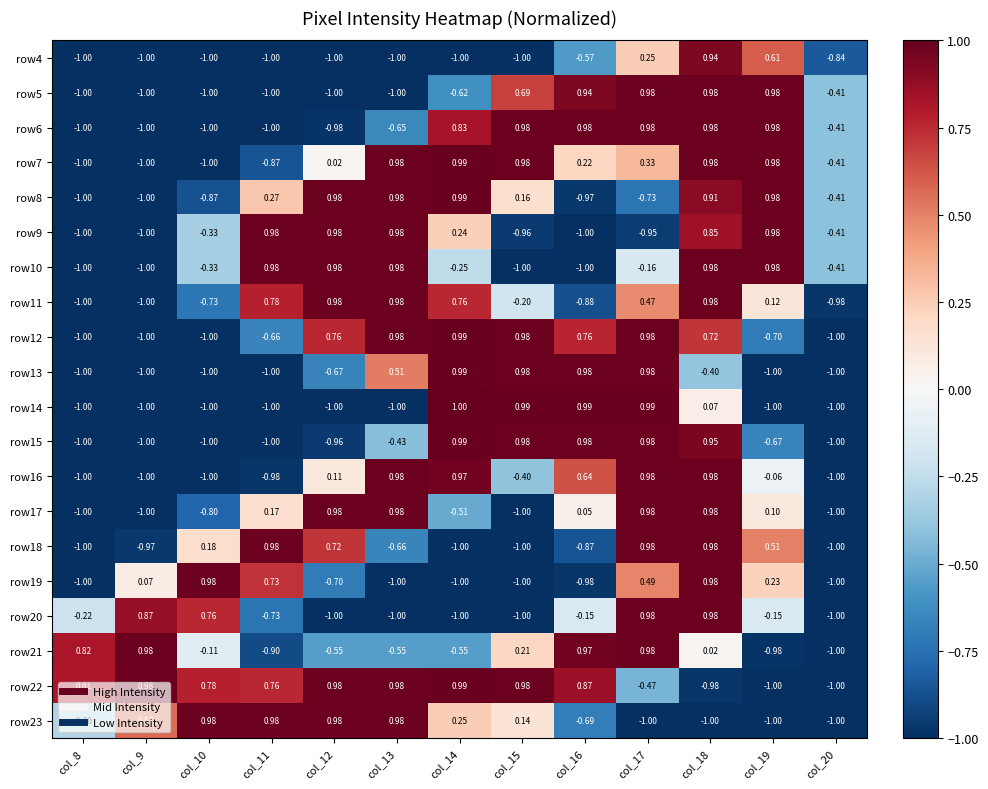

Is the value of row19 at col_15 greater than the value of row17 at col_19?

No